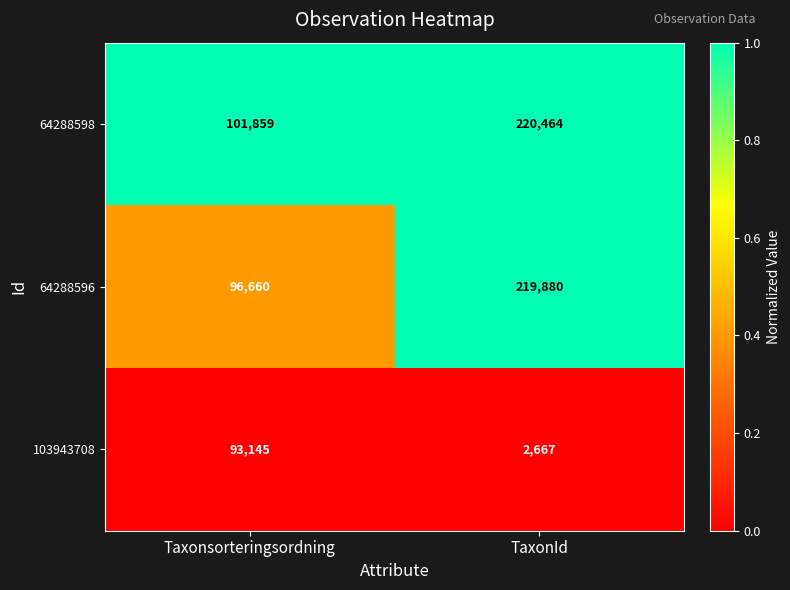

Reading left to right, transcribe all the data shown in this chart.

64288598: Taxonsorteringsordning=101859	TaxonId=220464
64288596: Taxonsorteringsordning=96660	TaxonId=219880
103943708: Taxonsorteringsordning=93145	TaxonId=2667